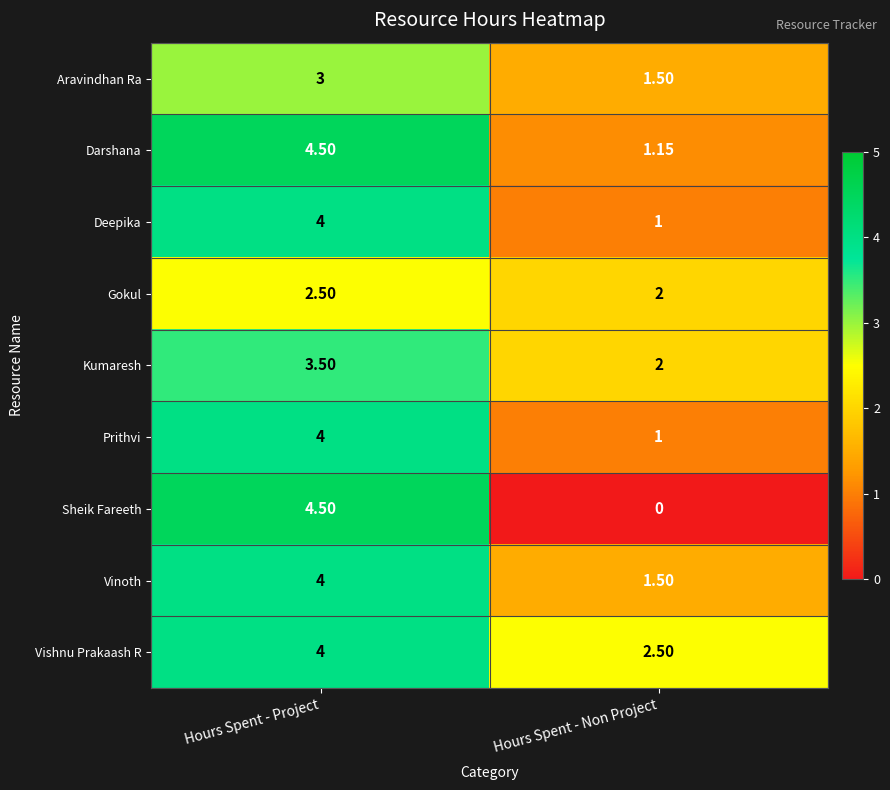

Where is Sheik Fareeth nearest to the value 2?

Hours Spent - Non Project